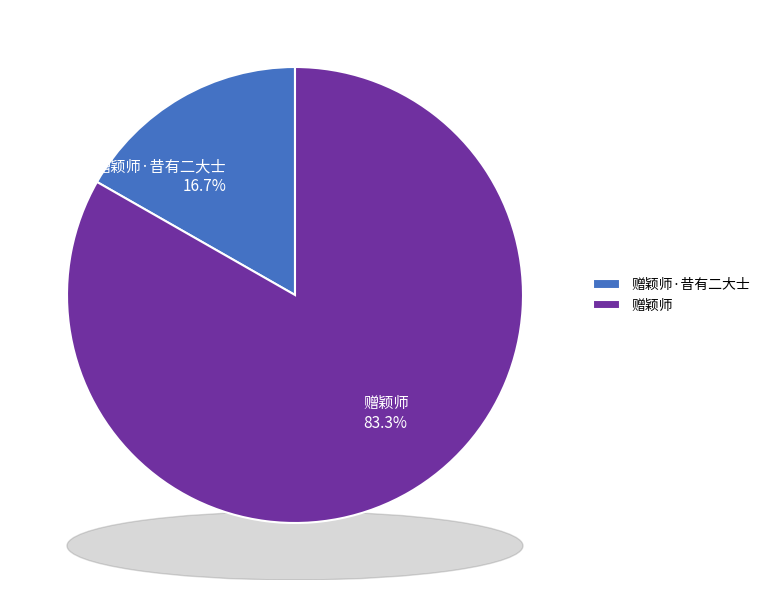

What percentage do 赠颖师·昔有二大士 and 赠颖师 together represent?

100.0%